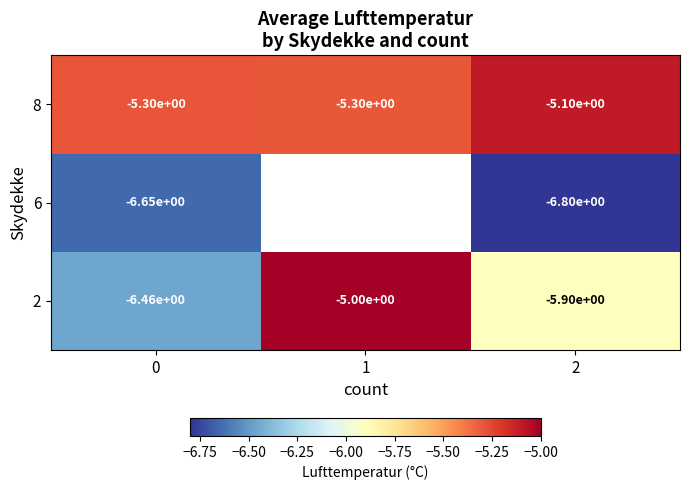

Where is 2 nearest to the value -5?

1